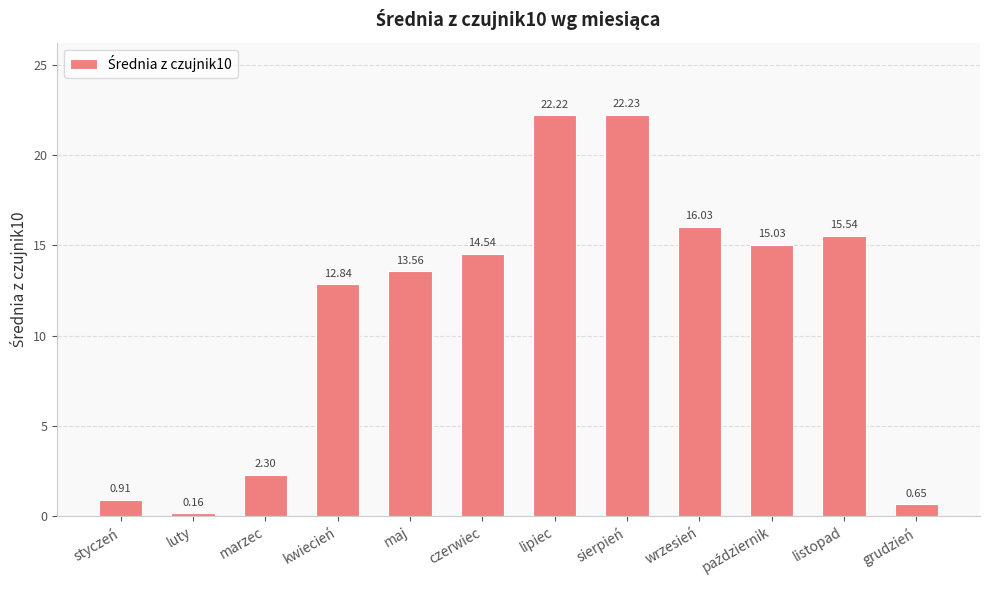

What is the change in value from lipiec to listopad?

-6.7